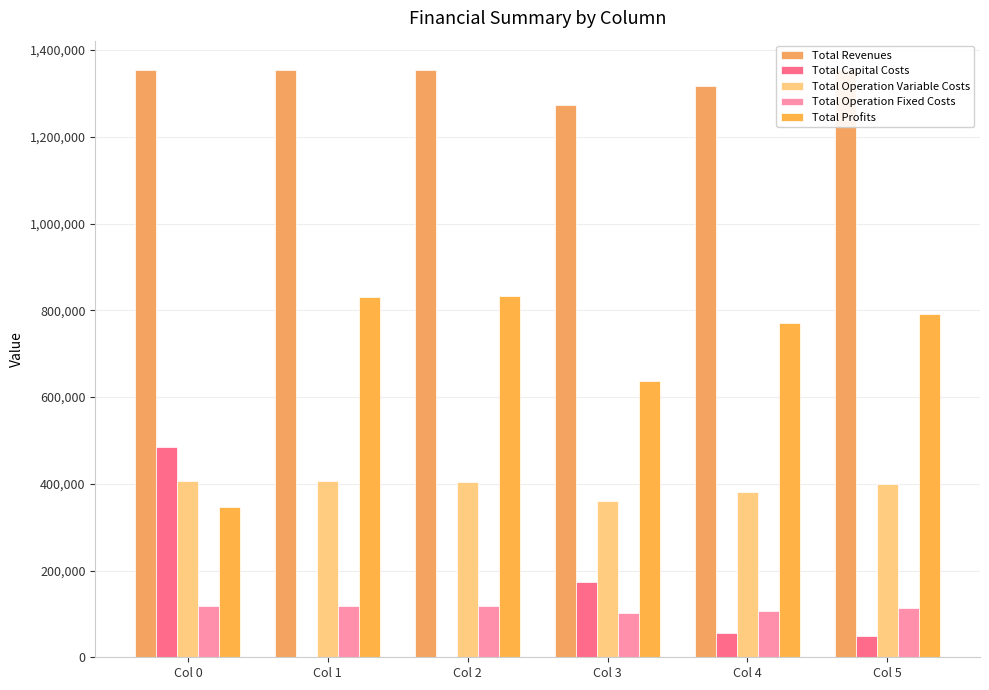

Reading right to left, list all the values displayed in this chart.

Total Revenues: Col 5=1353830.3	Col 4=1316145.9	Col 3=1272490.3	Col 2=1353830.3	Col 1=1353830.3	Col 0=1353830.3
Total Capital Costs: Col 5=49600.0	Col 4=56800.0	Col 3=173600.0	Col 2=0.0	Col 1=0.0	Col 0=483648.0
Total Operation Variable Costs: Col 5=400185.7	Col 4=381738.6	Col 3=360438.0	Col 2=404158.5	Col 1=405516.5	Col 0=406872.7
Total Operation Fixed Costs: Col 5=112963.4	Col 4=107751.1	Col 3=101782.2	Col 2=117166.8	Col 1=117166.8	Col 0=117166.8
Total Profits: Col 5=791081.3	Col 4=769856.2	Col 3=636670.2	Col 2=832505.1	Col 1=831147.0	Col 0=346142.9